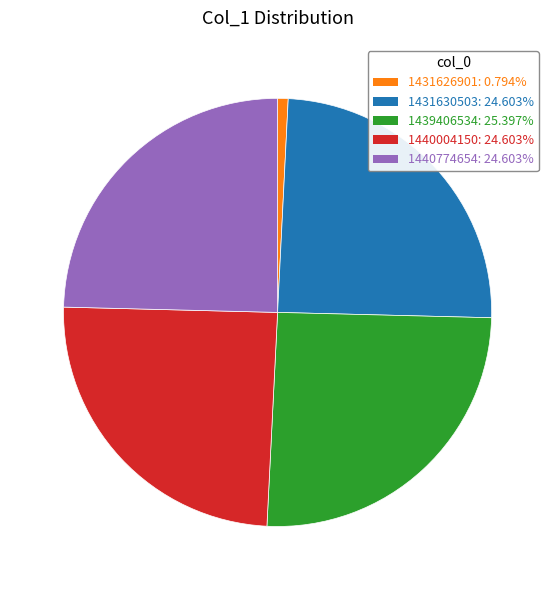

Is there a majority slice in this chart?

No